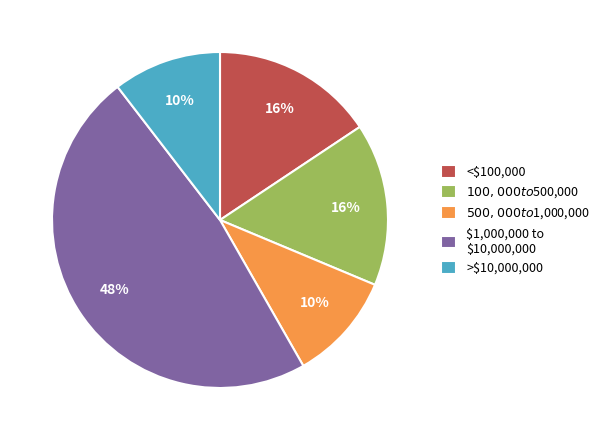

To the nearest percent, what is the average slice percentage?

20%